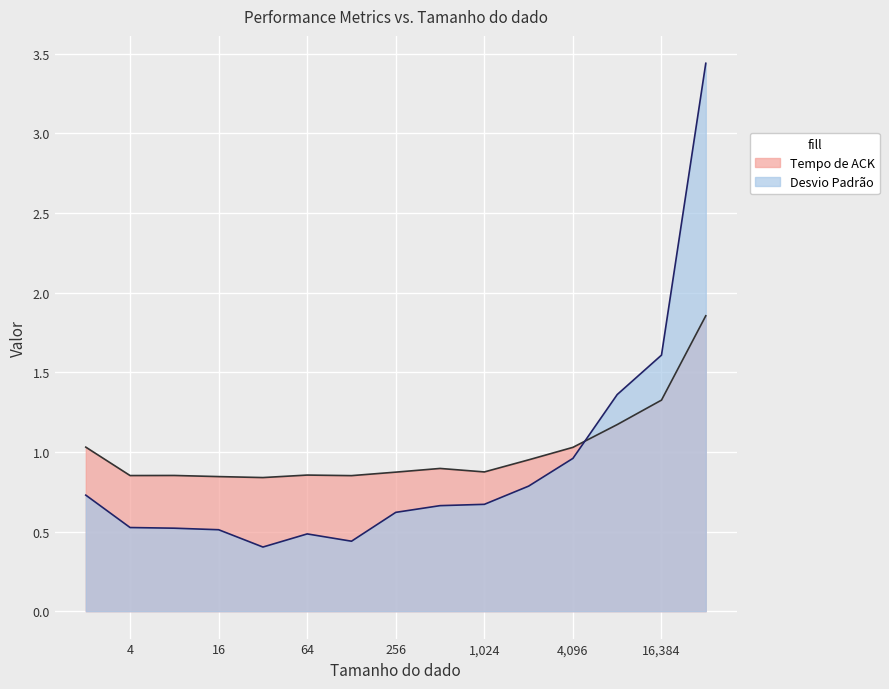

Reading left to right, extract all data points from this chart.

Tempo de ACK: 2=1.0	4=0.9	8=0.9	16=0.8	32=0.8	64=0.9	128=0.9	256=0.9	512=0.9	1024=0.9	2048=1.0	4096=1.0	8192=1.2	16384=1.3	32768=1.9
Desvio Padrão: 2=0.7	4=0.5	8=0.5	16=0.5	32=0.4	64=0.5	128=0.4	256=0.6	512=0.7	1024=0.7	2048=0.8	4096=1.0	8192=1.4	16384=1.6	32768=3.4